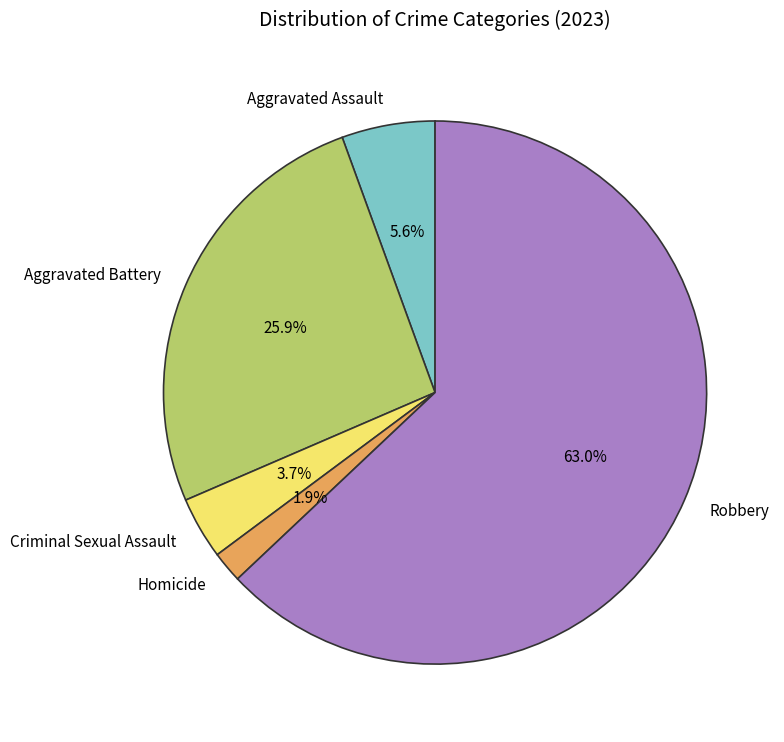

What percentage is the Criminal Sexual Assault slice, to the nearest percent?

4%